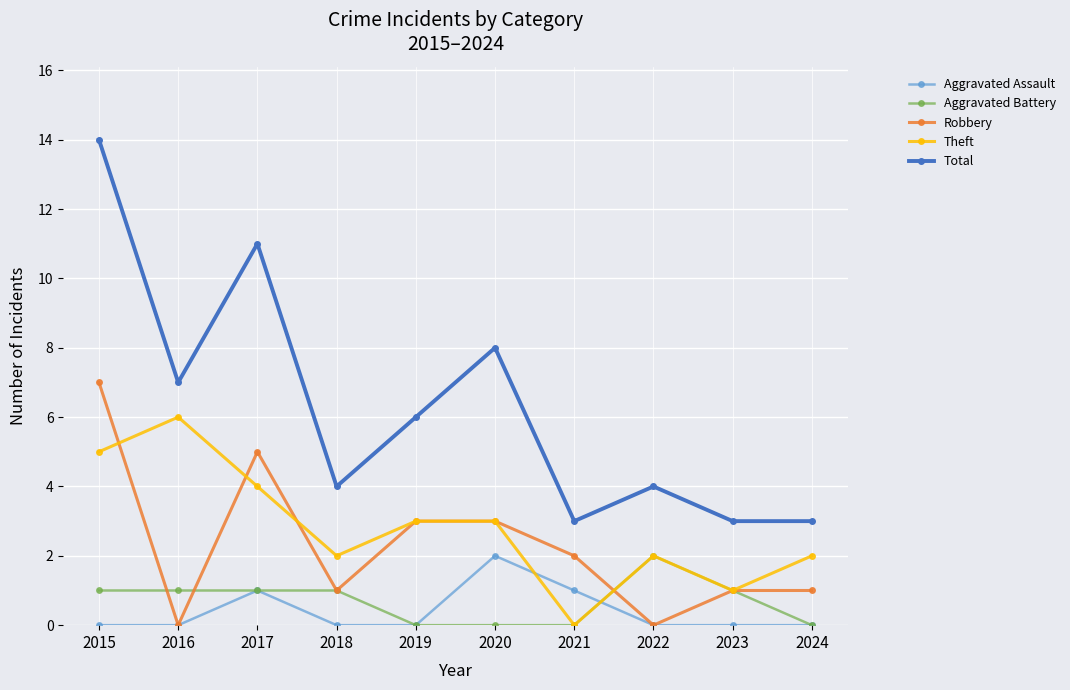

True or false: Total has a value of 3 at 2024.

True